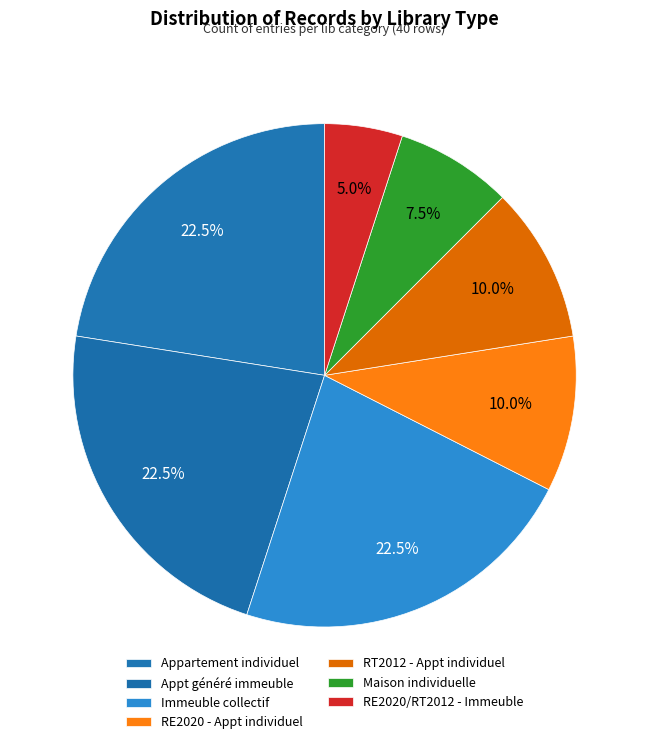

True or false: Immeuble collectif accounts for 20% of the total.

False